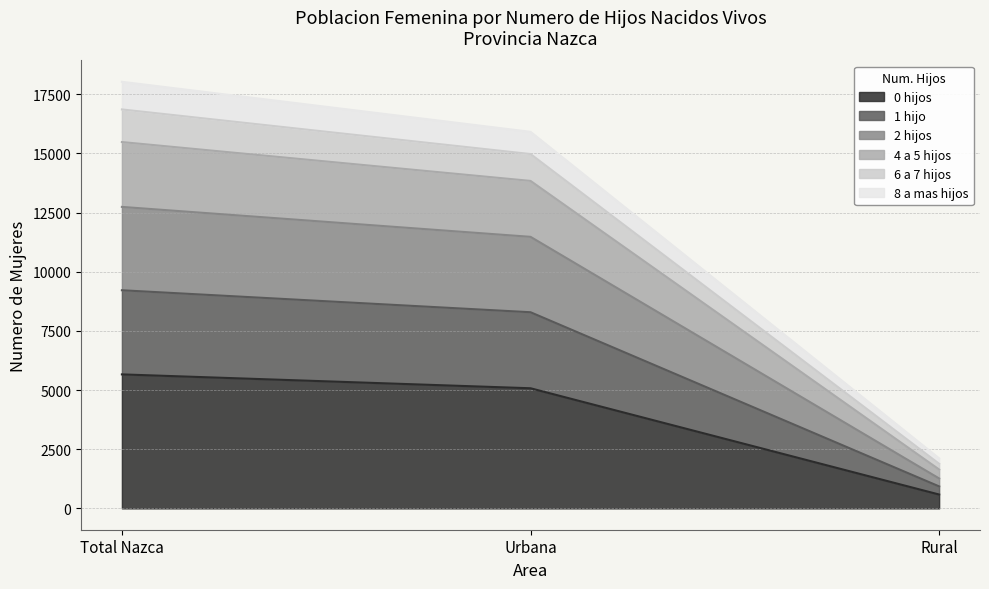

Which has a higher value, Urbana or Rural?

Urbana